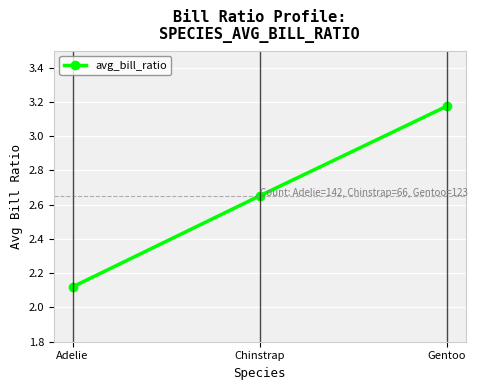

What is the average value?

2.6